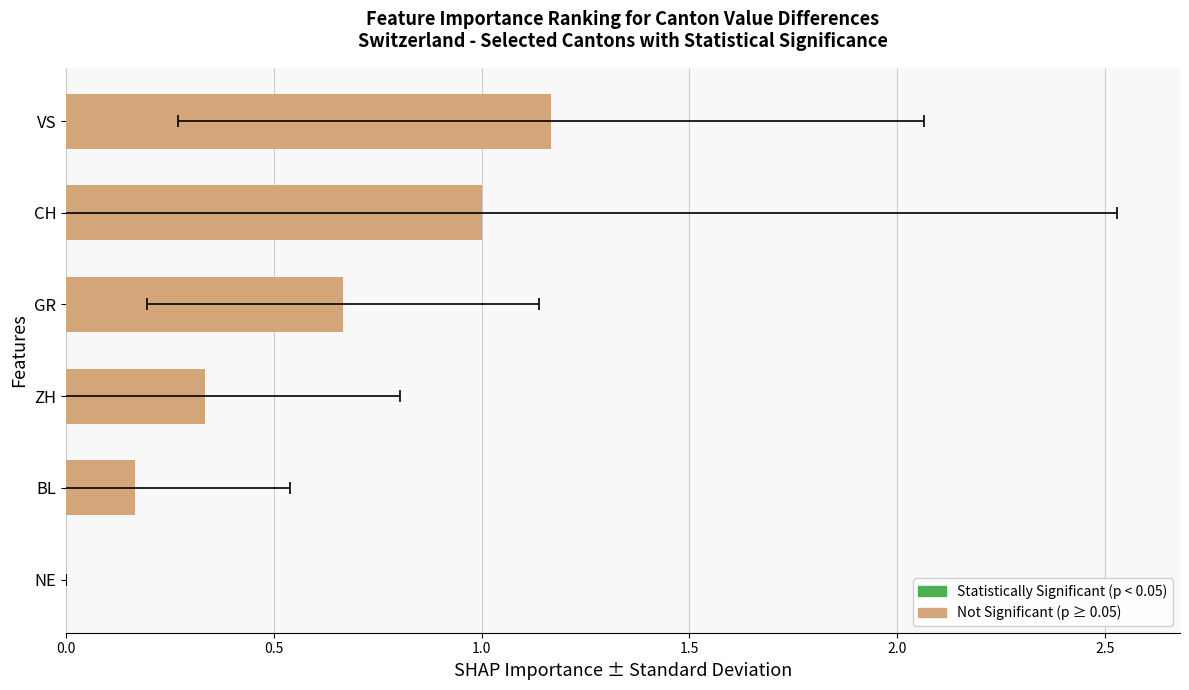

What is the approximate value at 2.5?

1.2